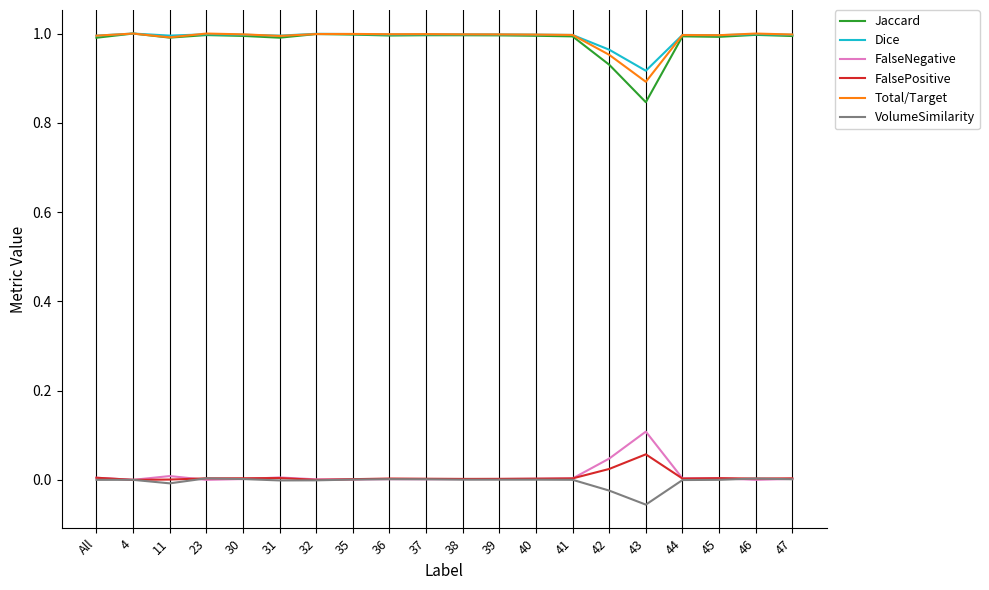

True or false: FalseNegative and Dice intersect in this chart.

False